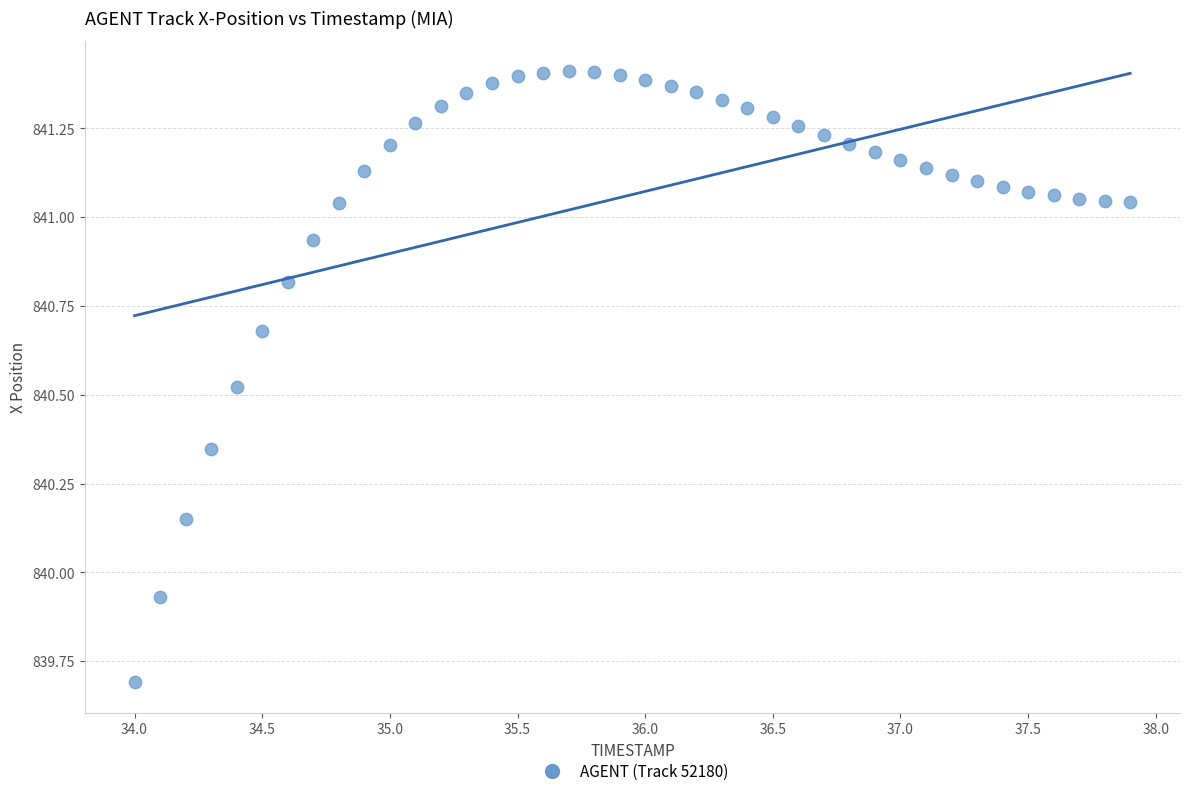

What is the range of X values (max minus min)?

3.9